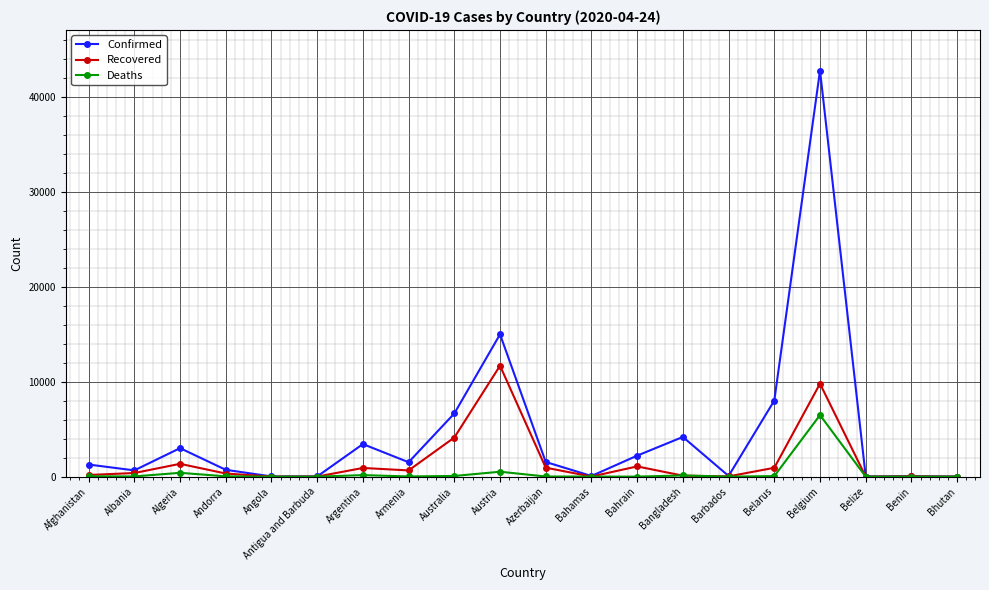

At which category does the chart reach its peak across all series?

Belgium